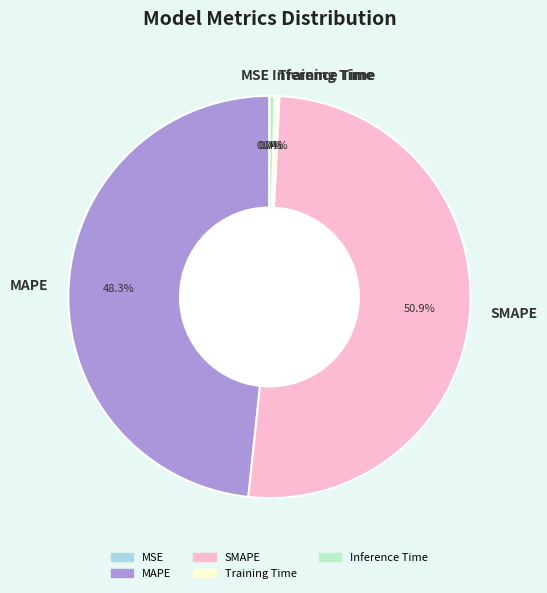

Does SMAPE account for over 50% of the chart?

Yes